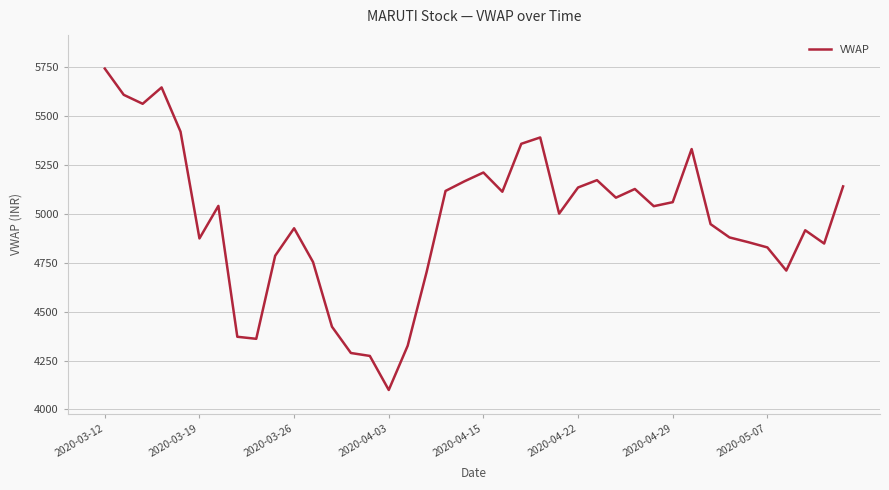

What is the minimum value shown in the chart?

4099.8